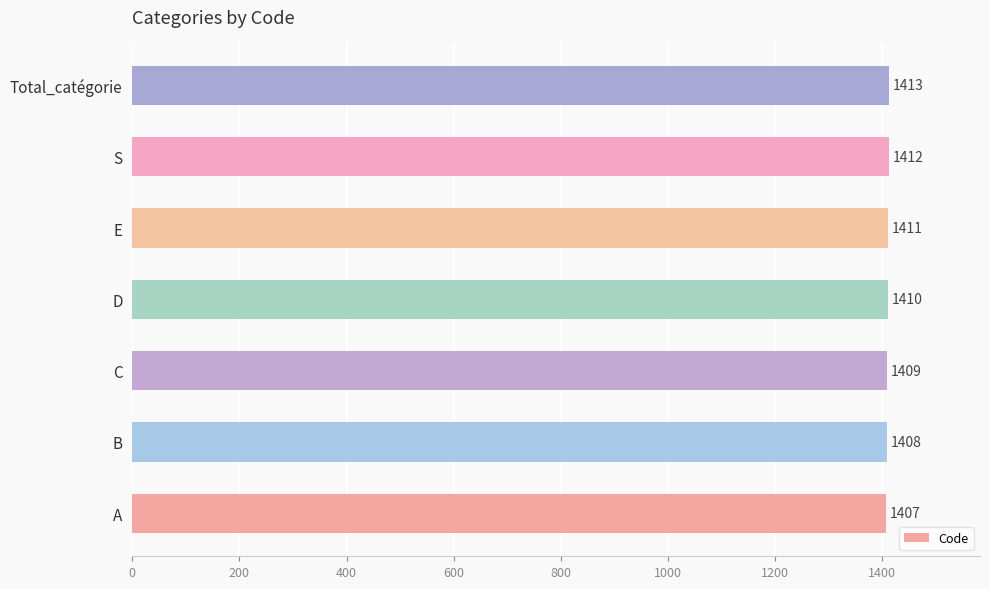

How many bars are there in total?

7